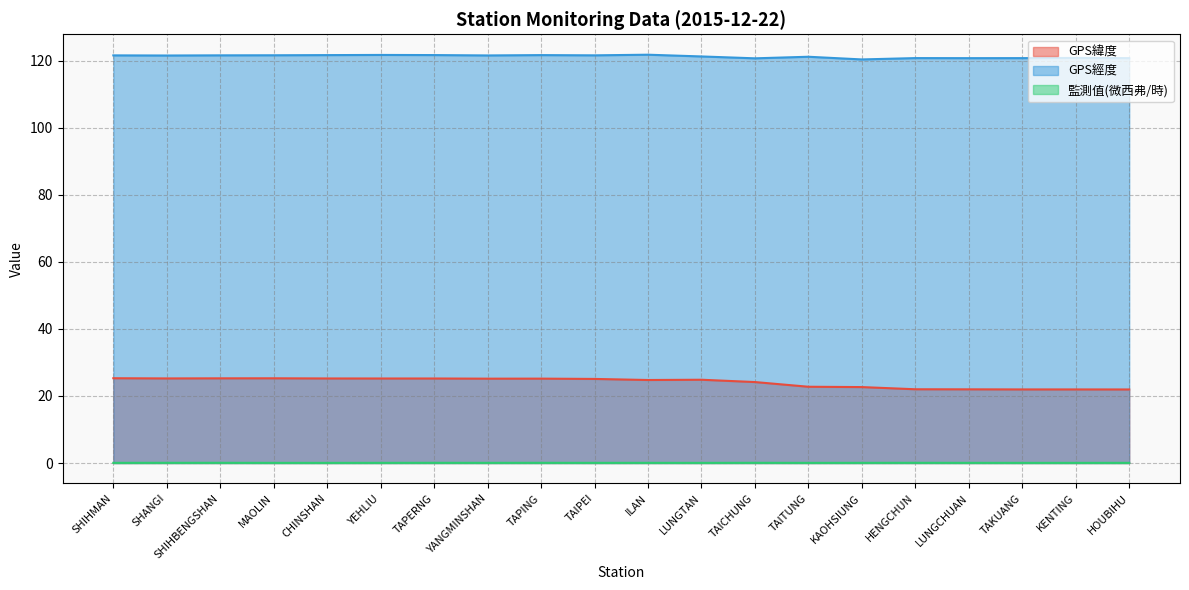

True or false: GPS緯度 and 監測值(微西弗/時) cross at least once.

False